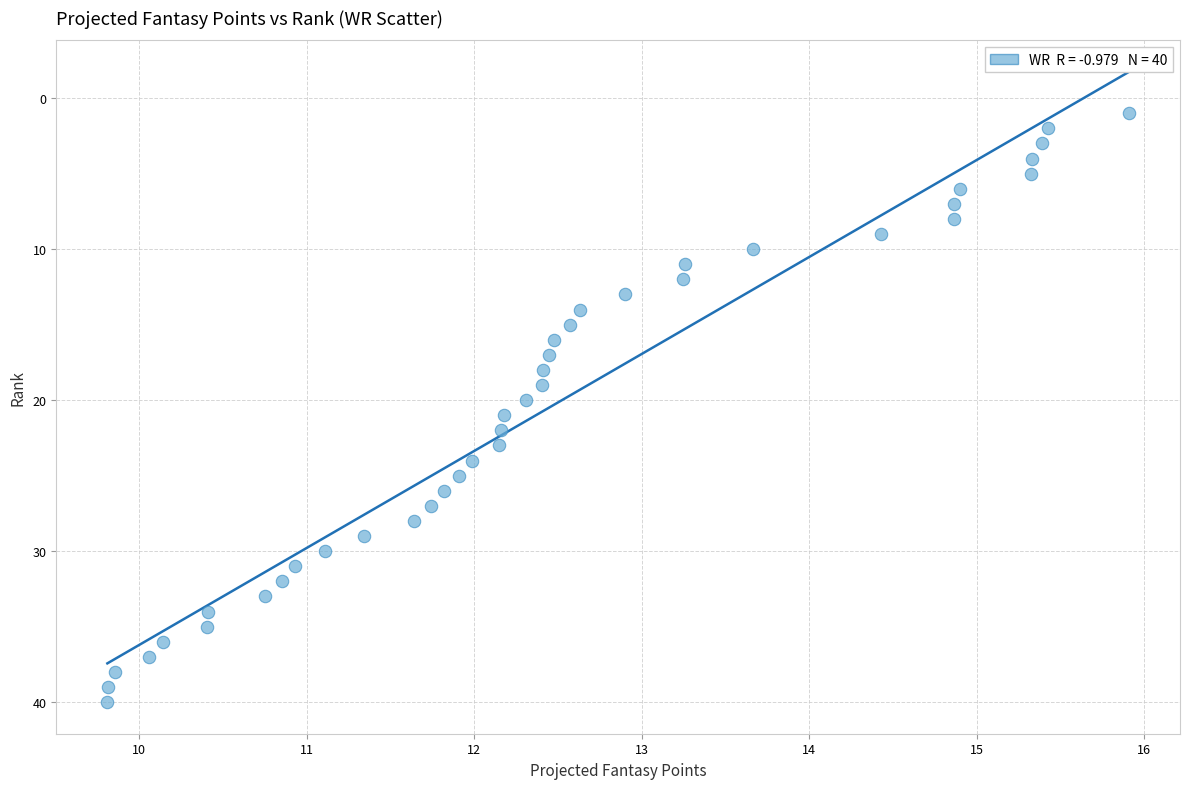

What is the range of Y values (max minus min)?

39